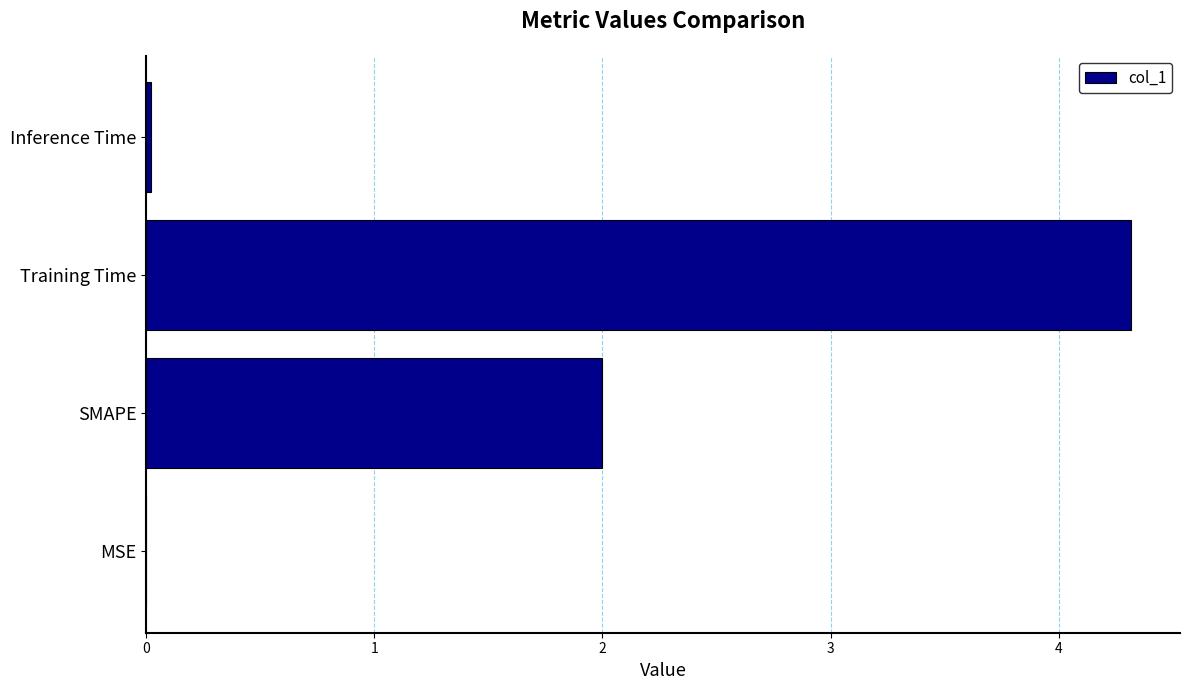

Where is the data nearest to the value 2?

SMAPE